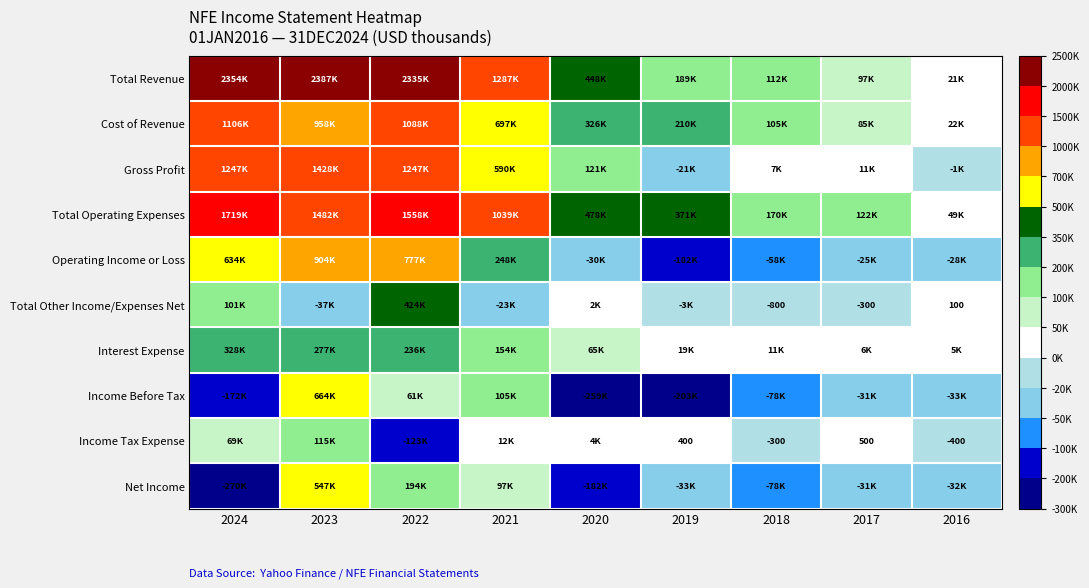

Where is Interest Expense nearest to the value 166750?

2021